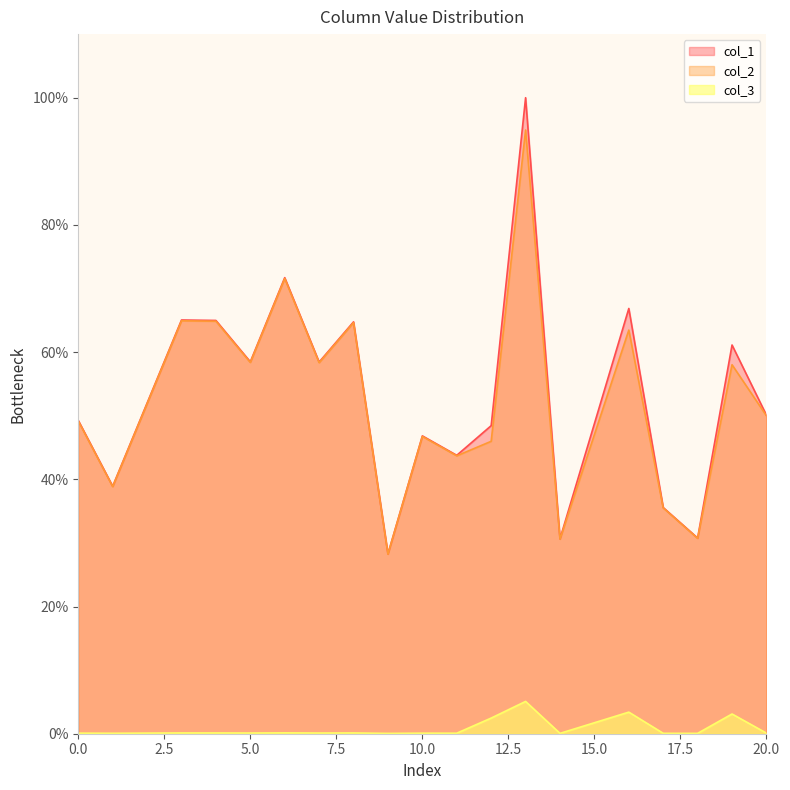

What is the sum of the col_3 values at 20.0 and 0.0?

0.2